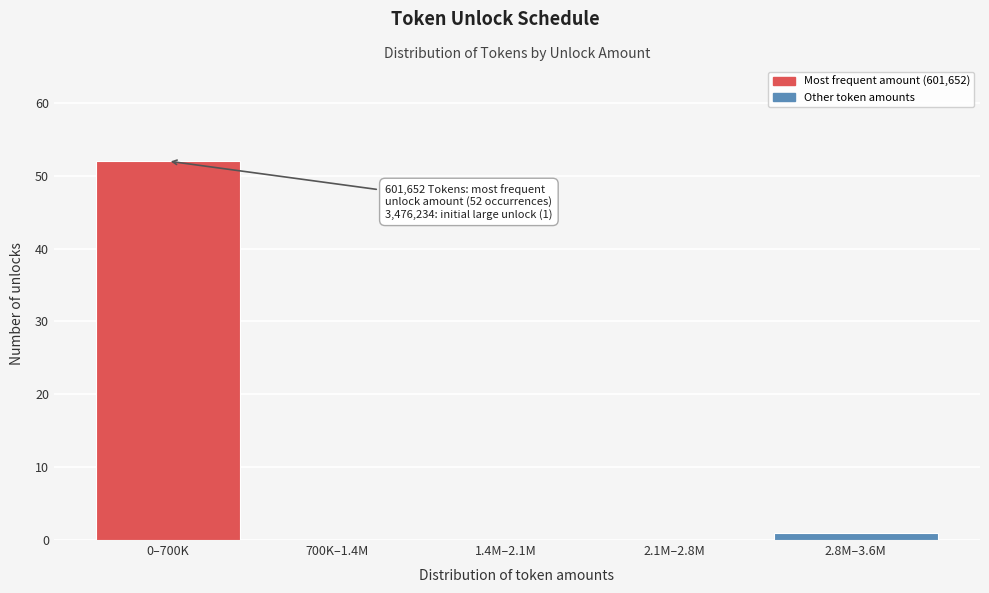

Reading left to right, list all the values displayed in this chart.

0–700K=52	700K–1.4M=0	1.4M–2.1M=0	2.1M–2.8M=0	2.8M–3.6M=1